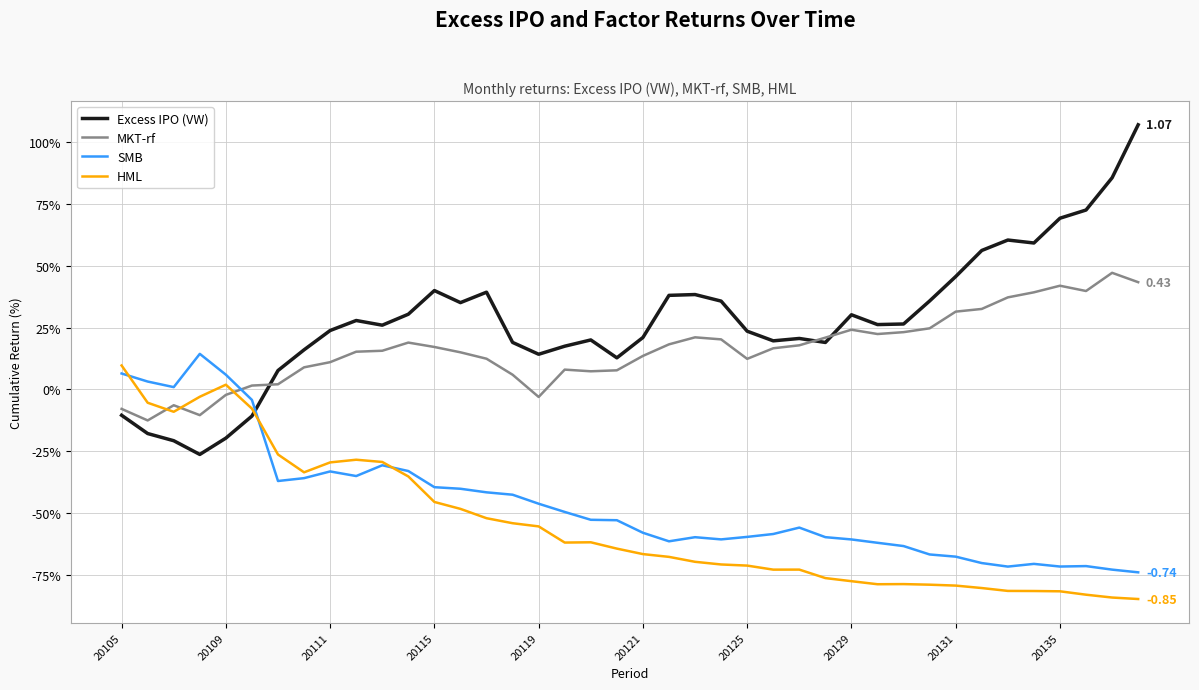

True or false: HML and Excess IPO (VW) cross at least once.

True